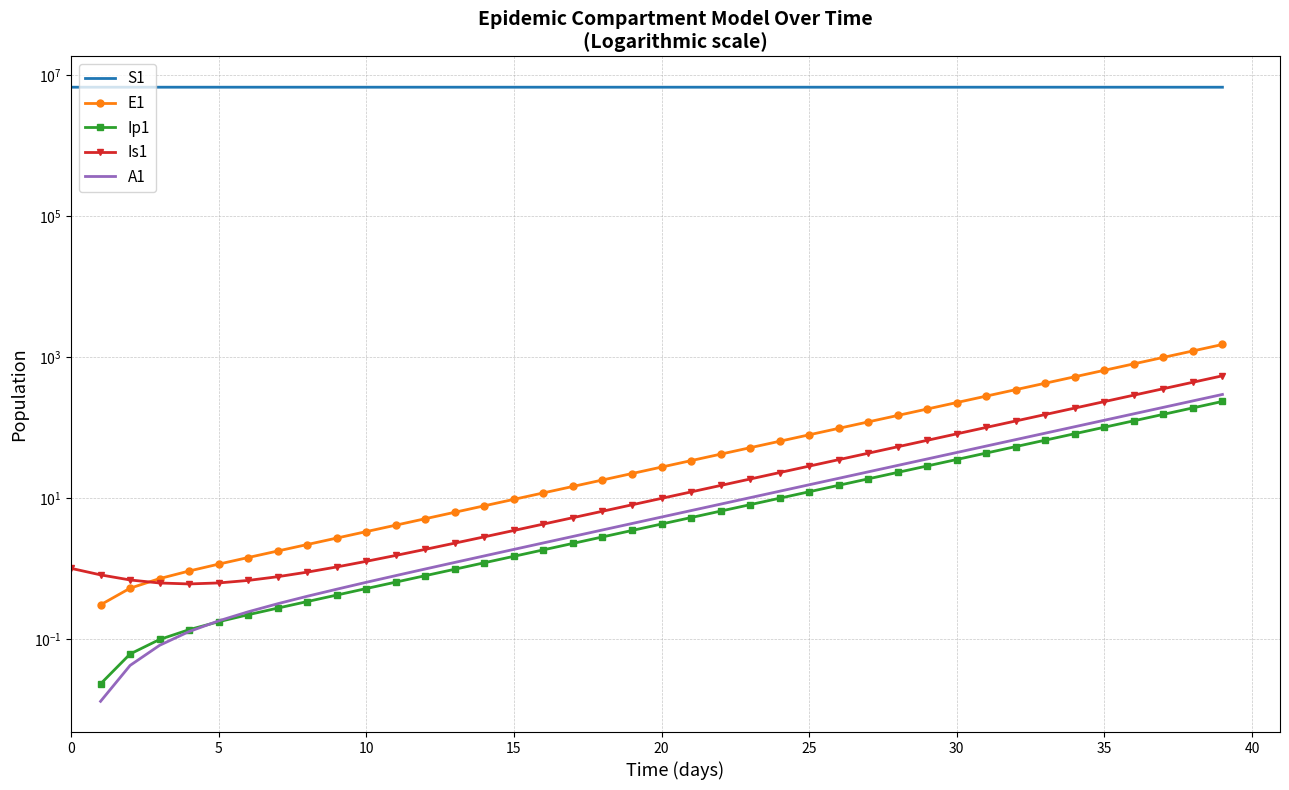

Is this an area chart (filled region under the line)?

No